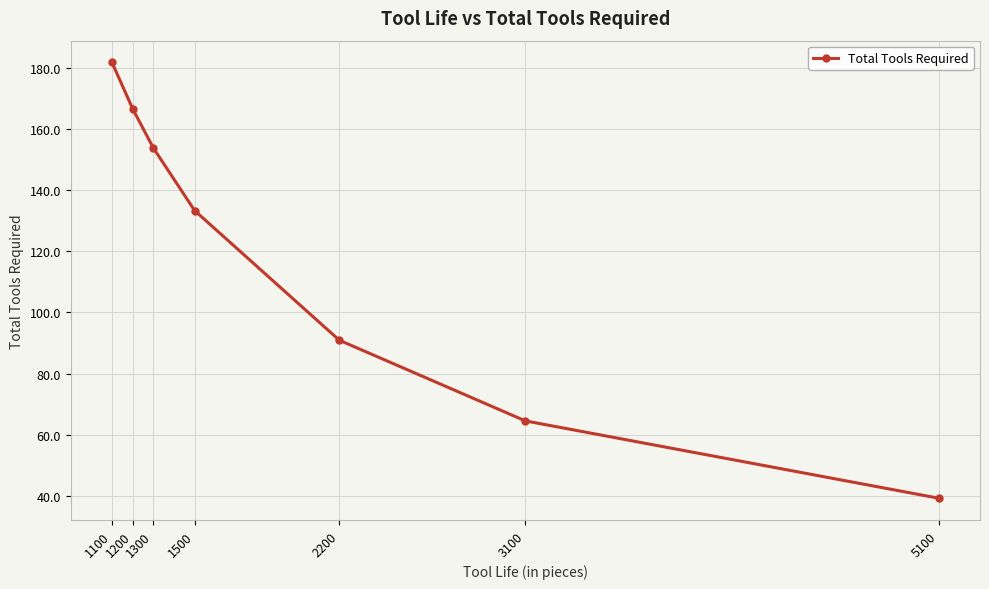

How many data points are above 133?

4